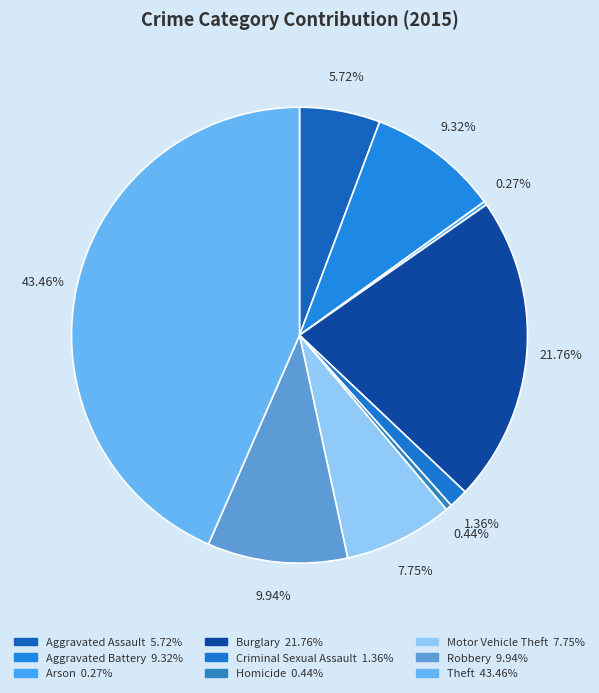

True or false: Aggravated Assault accounts for 6% of the total.

True